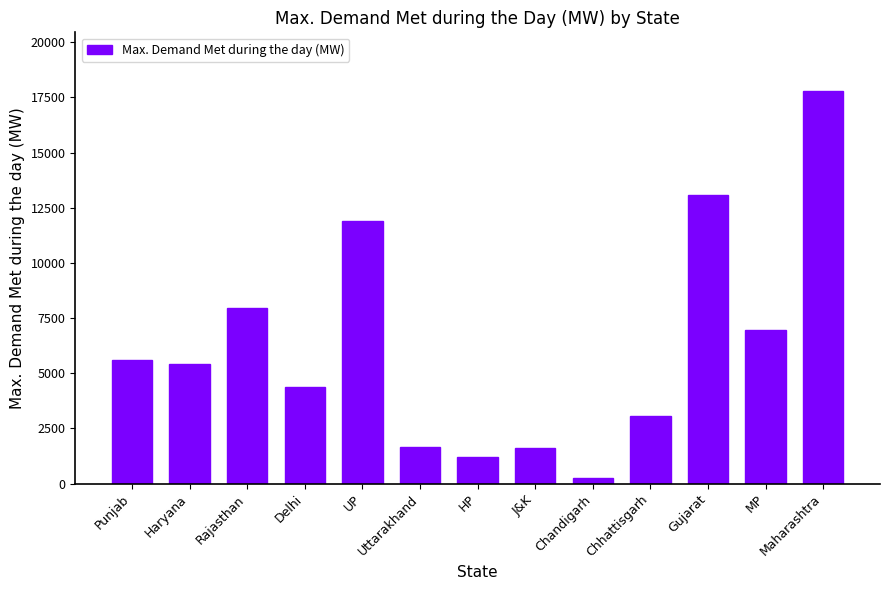

The value at Rajasthan is 7975. True or false?

True